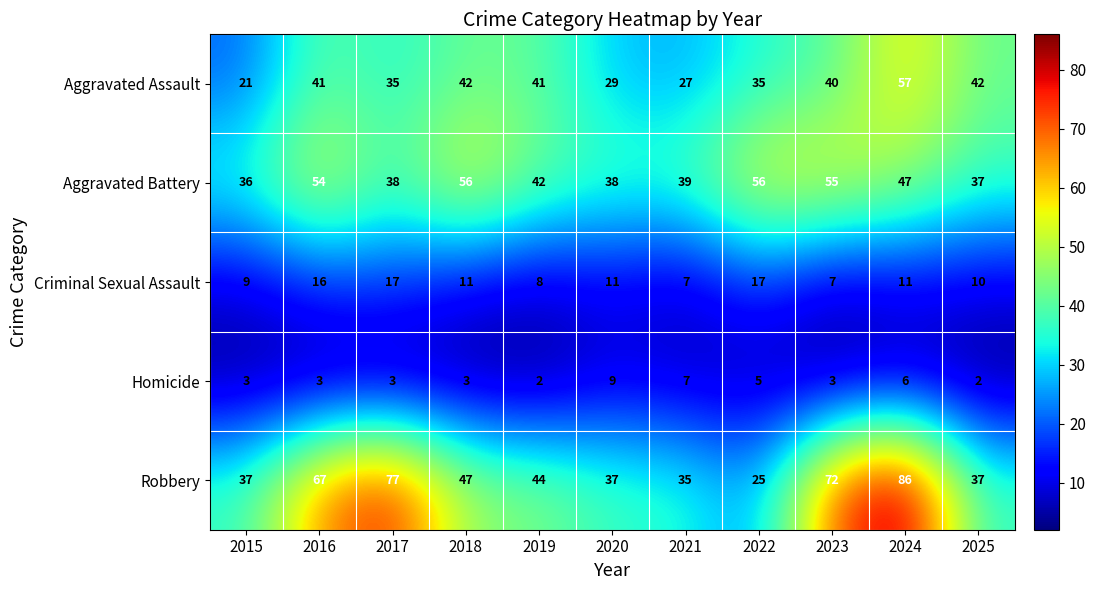

Where is Robbery nearest to the value 55?

2018